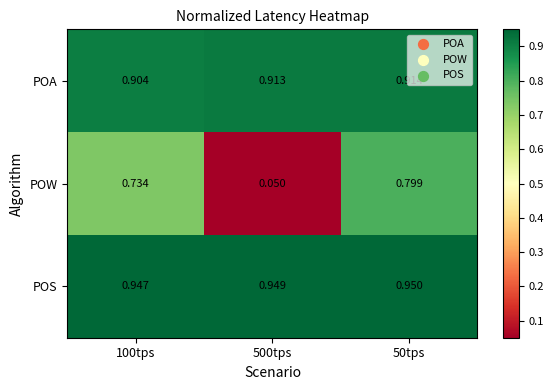

Rank the series at 100tps from highest to lowest value.

POS, POA, POW